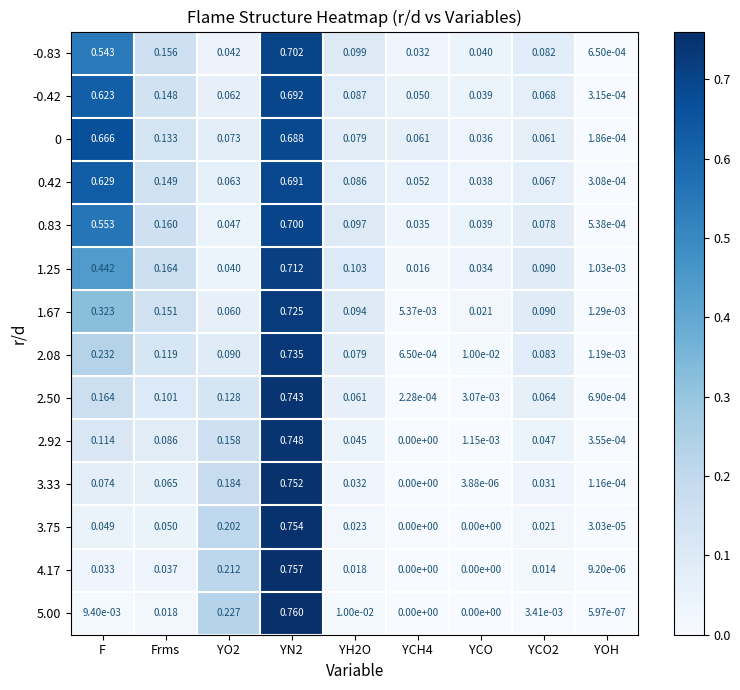

At which label is -0.83 closest to 0?

YOH